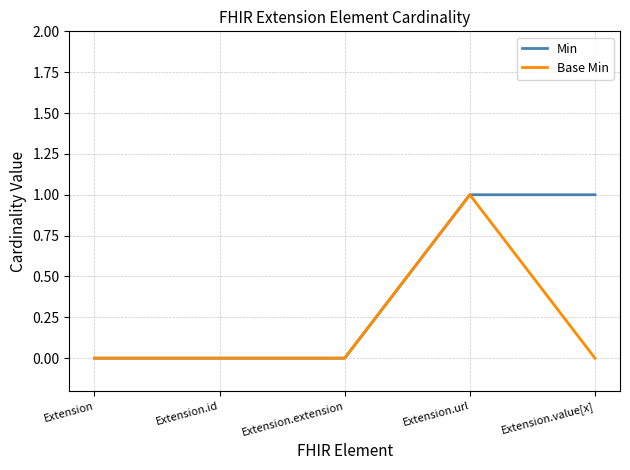

What is the sum of the Base Min values at Extension.value[x] and Extension.url?

1